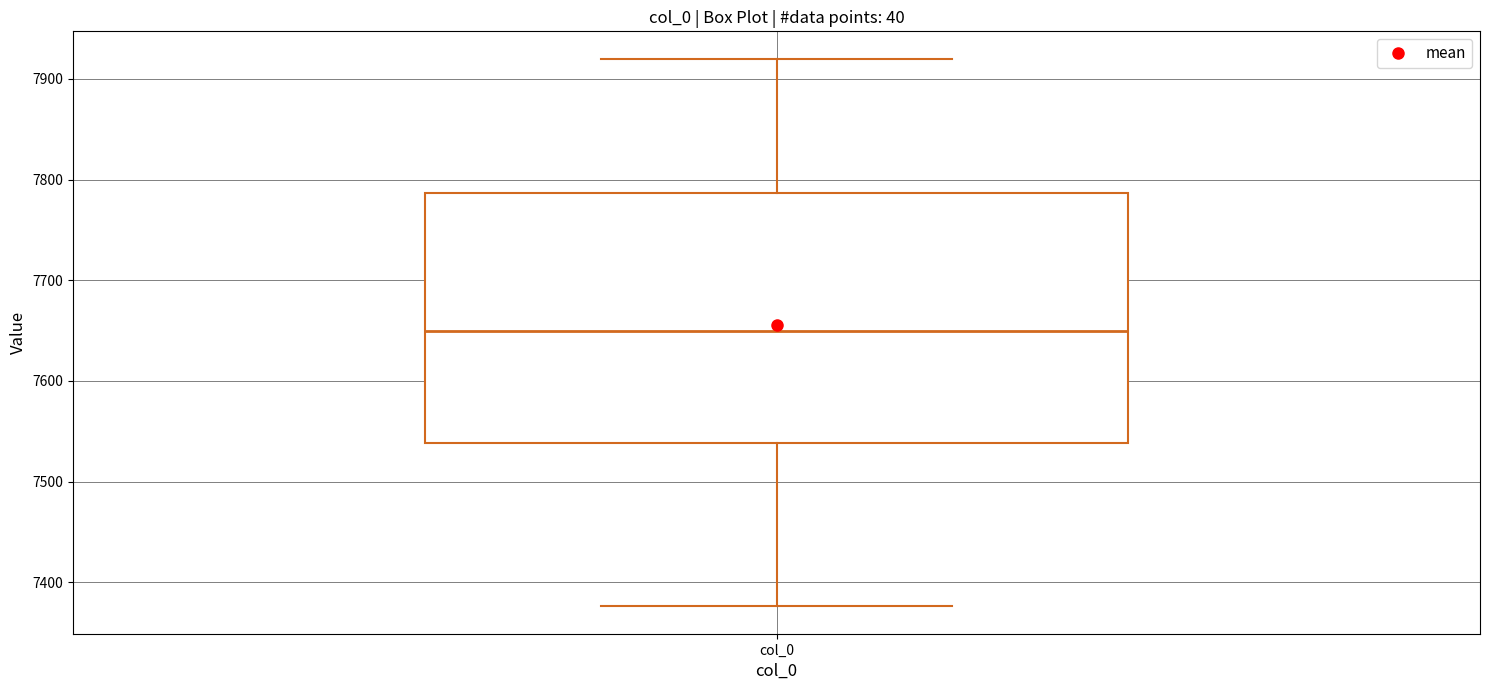

Where does the upper whisker of the box for col_0 end on the y-axis? The values are not printed on the chart, so give them approximately, as read against the axis.

7920